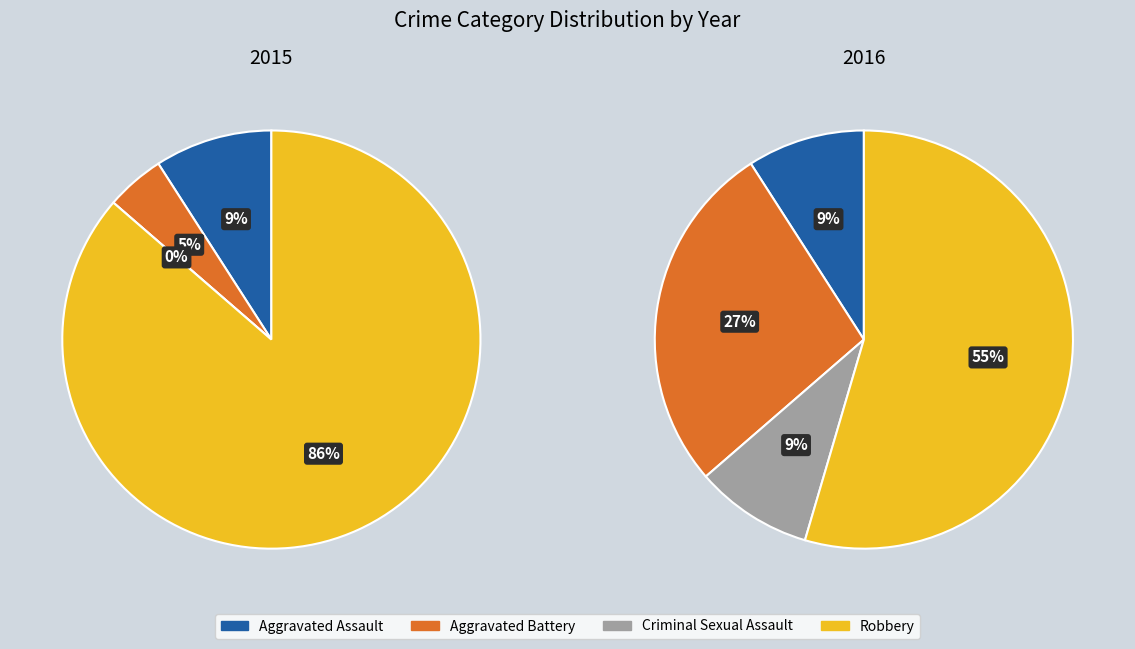

Do Robbery and Criminal Sexual Assault together represent more than half of the pie?

Yes